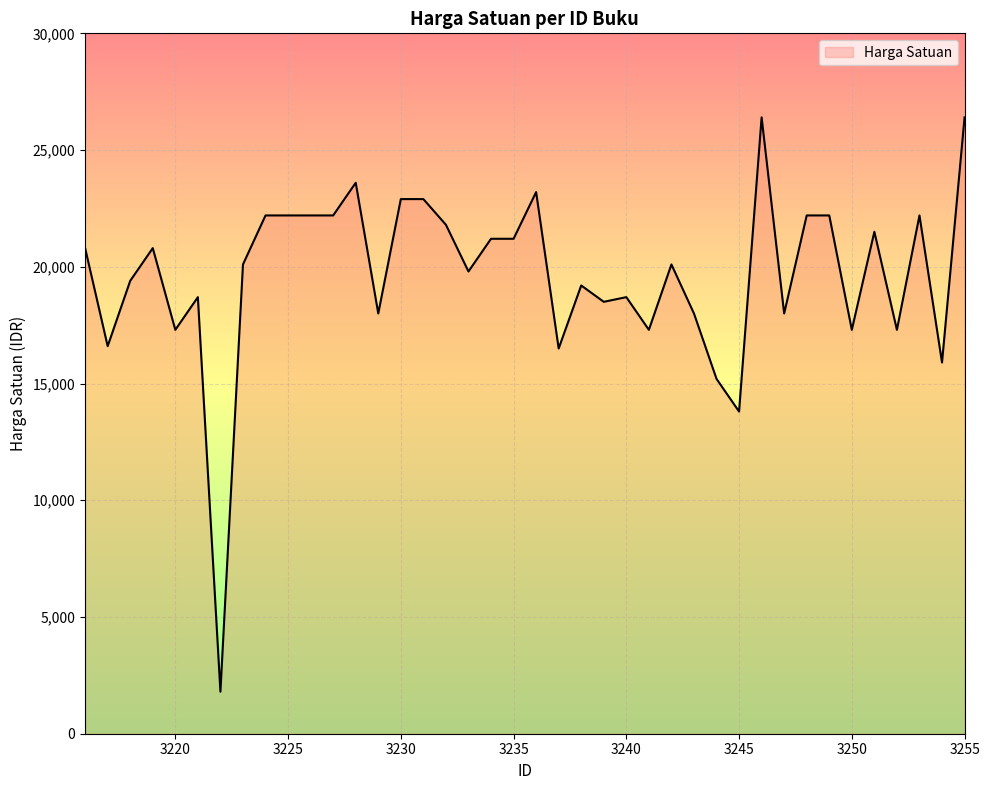

What is the difference between the maximum and minimum values?

24600